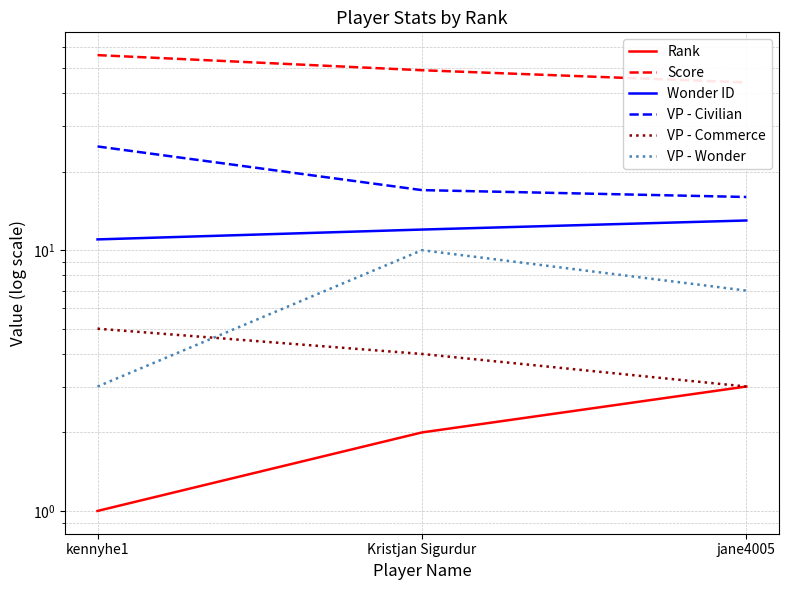

How many lines are shown in the chart?

6